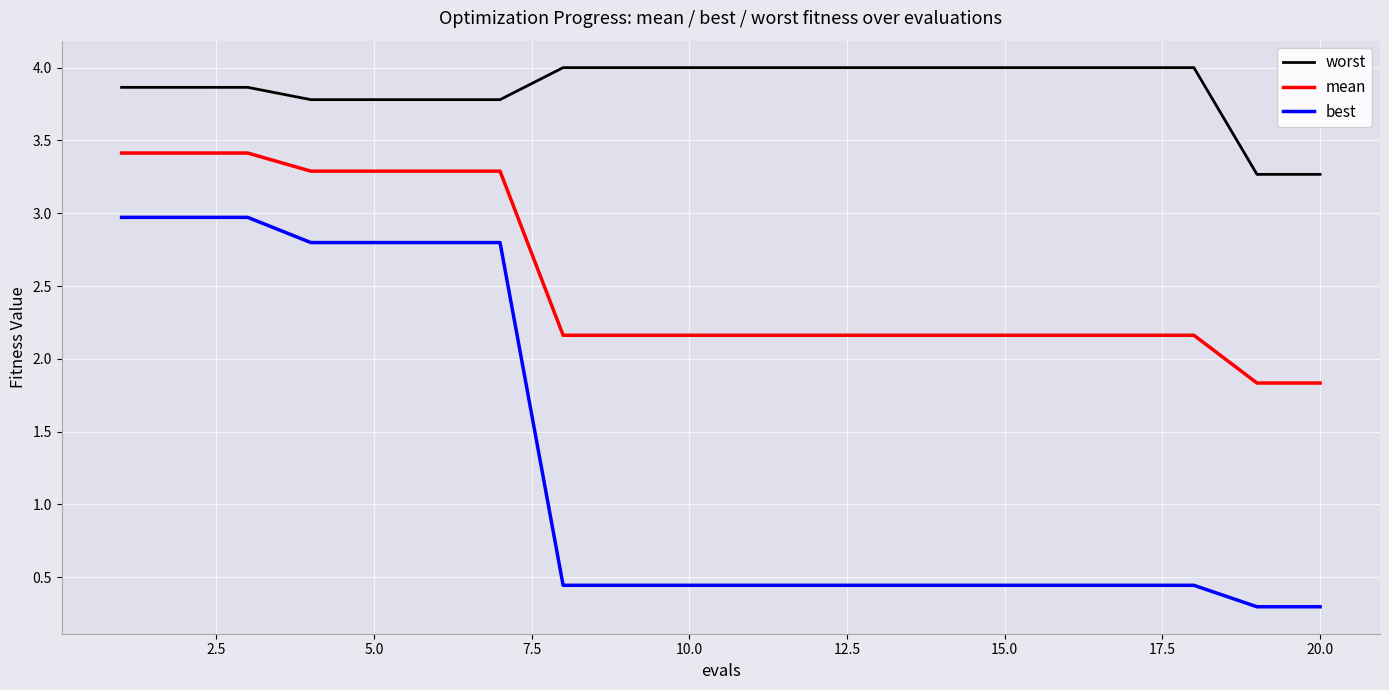

Does the chart have visible grid lines?

Yes